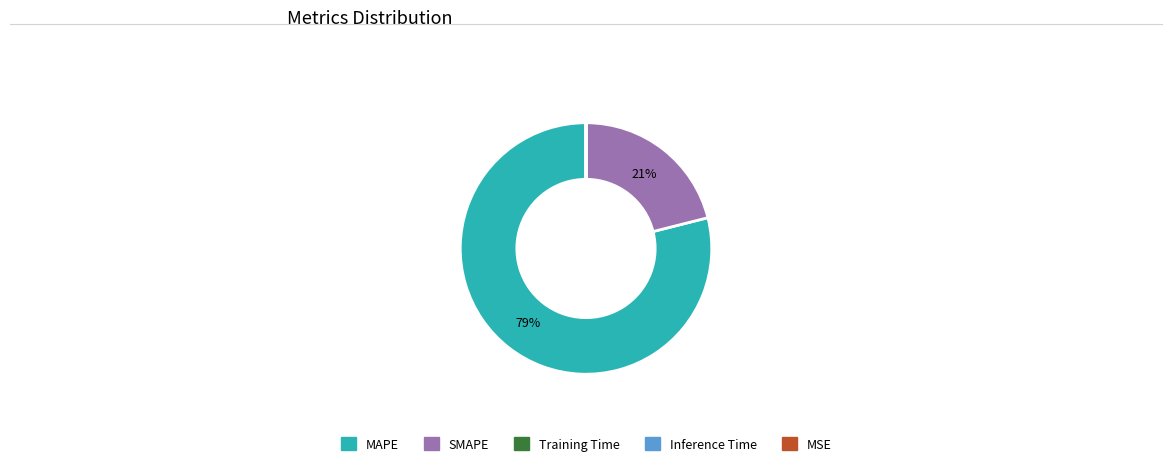

Combined, do SMAPE and MAPE account for over 50%?

Yes